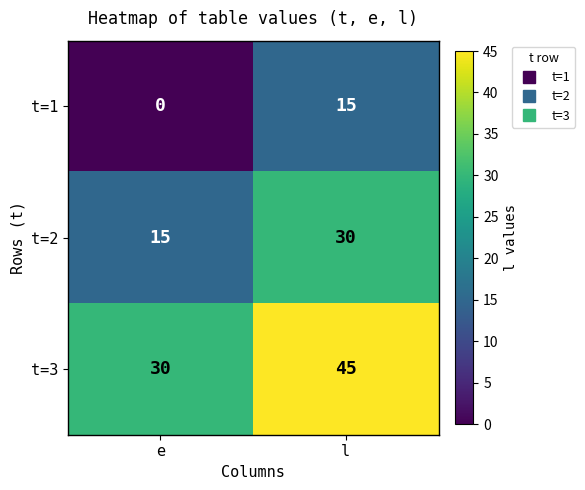

Count the number of data series in this chart.

3